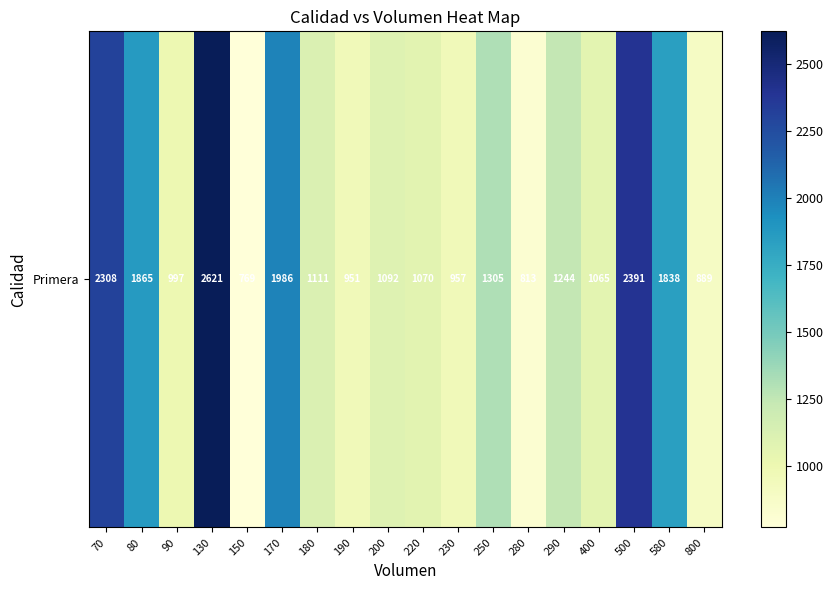

The chart shows a value of 997 at 90. True or false?

True